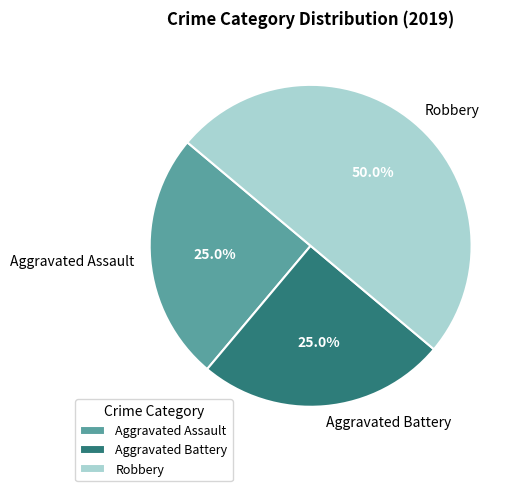

What is the total percentage of Robbery and Aggravated Assault?

75.0%